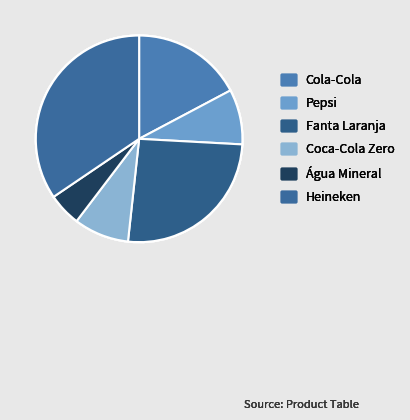

Is Pepsi the majority of the pie?

No